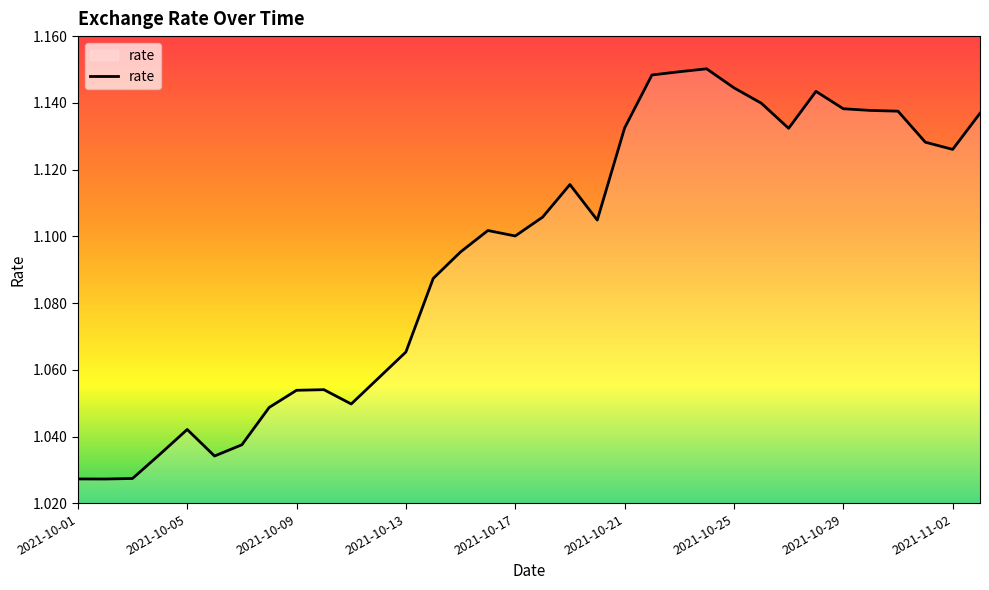

Reading left to right, what are all the values shown in this chart?

1.0	1.0	1.0	1.0	1.0	1.0	1.0	1.0	1.1	1.1	1.0	1.1	1.1	1.1	1.1	1.1	1.1	1.1	1.1	1.1	1.1	1.1	1.1	1.2	1.1	1.1	1.1	1.1	1.1	1.1	1.1	1.1	1.1	1.1